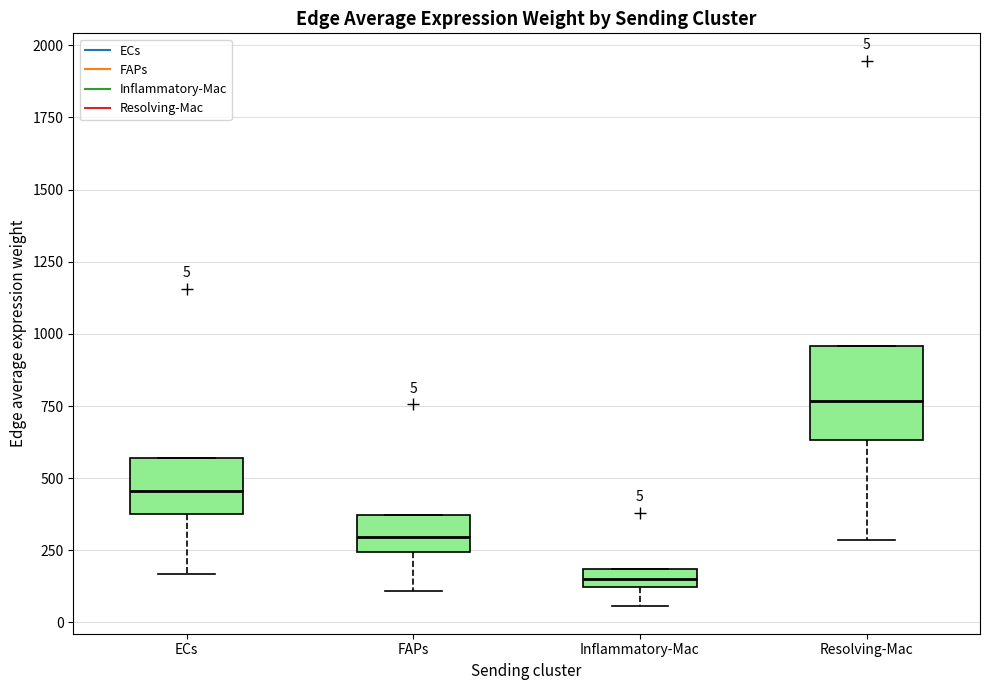

Which box is the tallest, from its lower edge to its upper edge?

Resolving-Mac